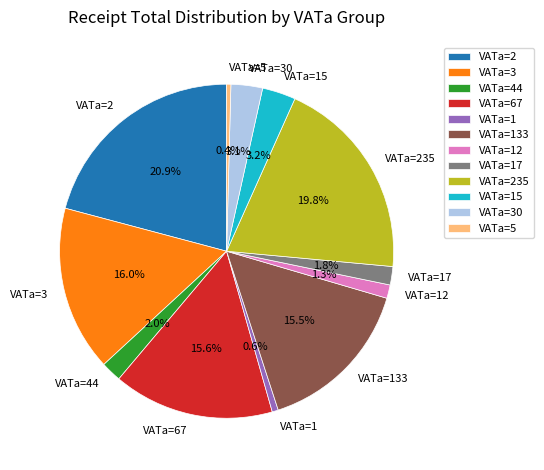

Between VATa=30 and VATa=235, which is larger?

VATa=235